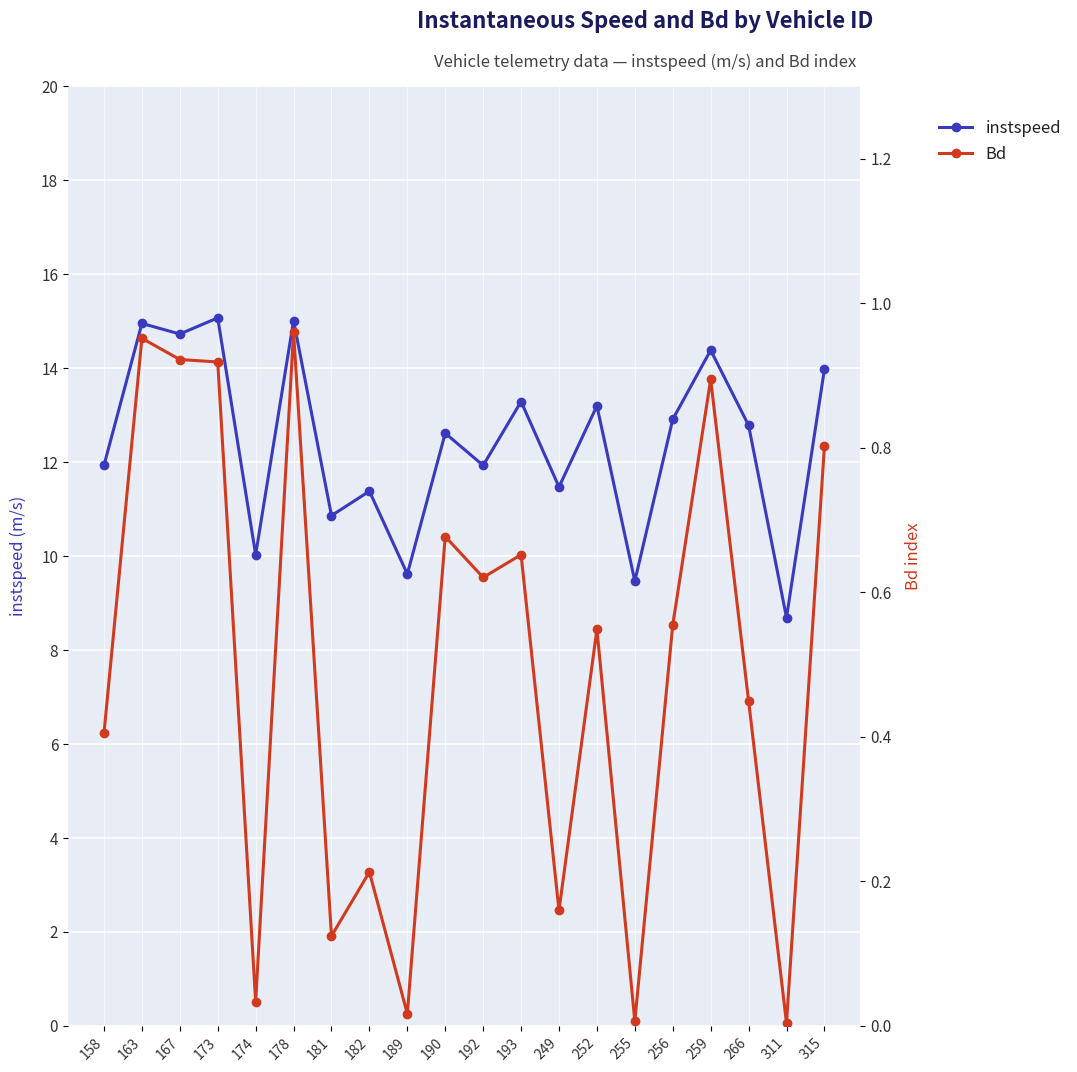

What are all the series names shown in the legend?

instspeed, Bd